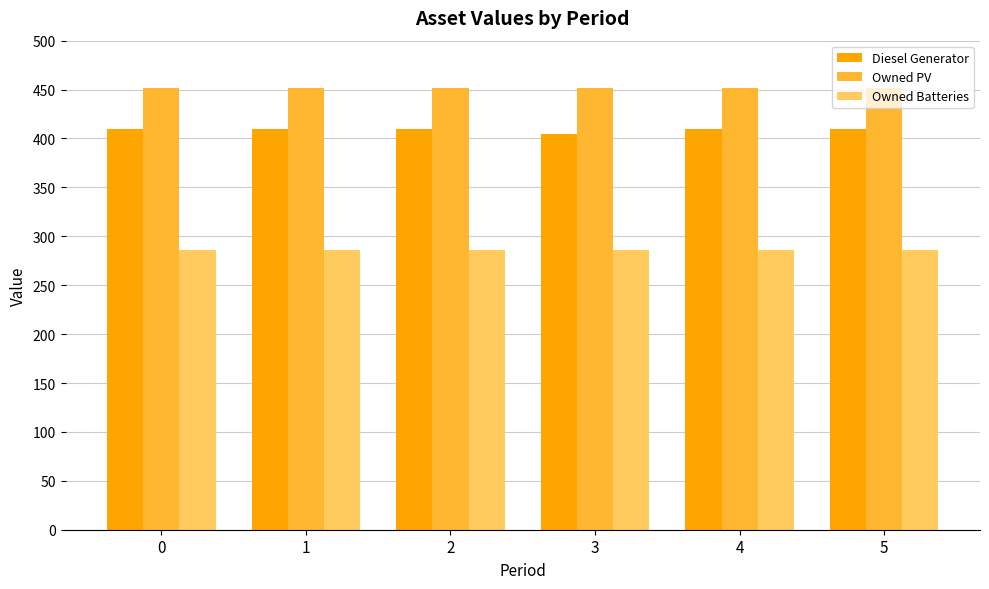

Is the value of Owned Batteries at 3 greater than the value of Diesel Generator at 1?

No